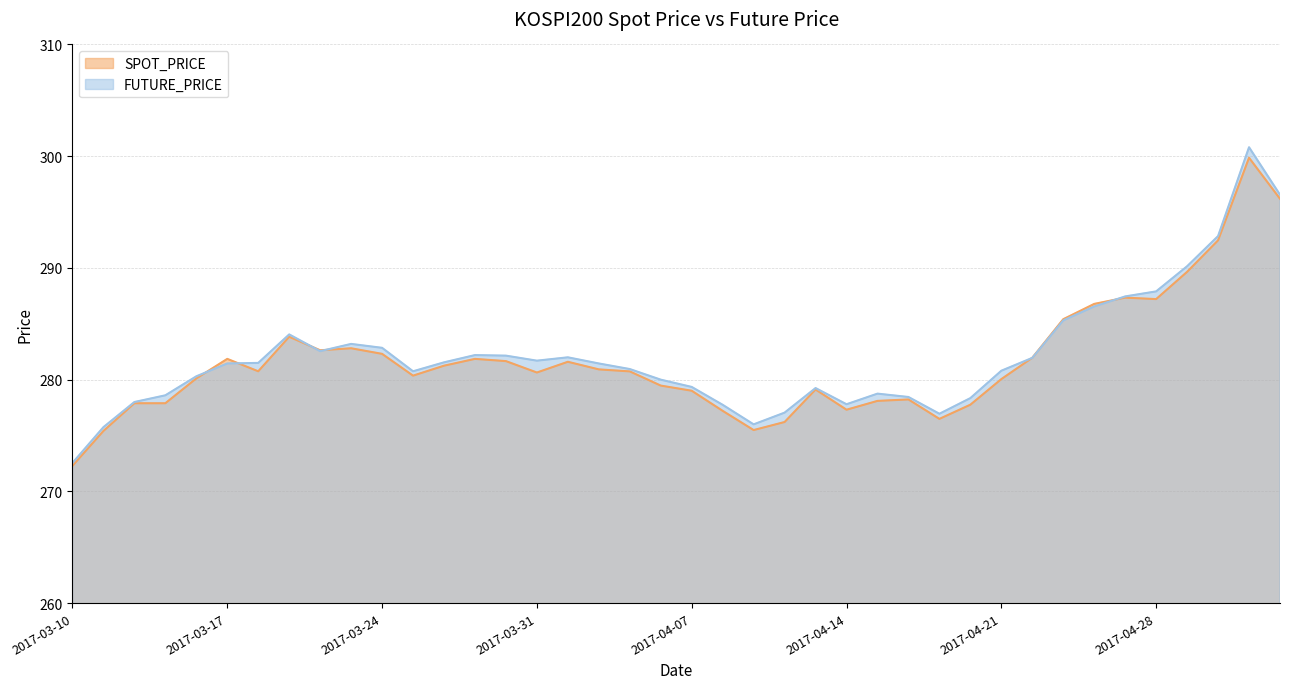

Rank the categories by FUTURE_PRICE value from highest to lowest.

2017-05-08, 2017-05-10, 2017-05-04, 2017-05-02, 2017-04-28, 2017-04-27, 2017-04-26, 2017-04-25, 2017-03-21, 2017-03-23, 2017-03-24, 2017-03-22, 2017-03-29, 2017-03-30, 2017-04-03, 2017-04-24, 2017-03-31, 2017-03-28, 2017-03-20, 2017-03-17, 2017-04-04, 2017-04-05, 2017-04-21, 2017-03-27, 2017-03-16, 2017-04-06, 2017-04-07, 2017-04-13, 2017-04-17, 2017-03-15, 2017-04-18, 2017-04-20, 2017-03-14, 2017-04-14, 2017-04-10, 2017-04-12, 2017-04-19, 2017-04-11, 2017-03-13, 2017-03-10